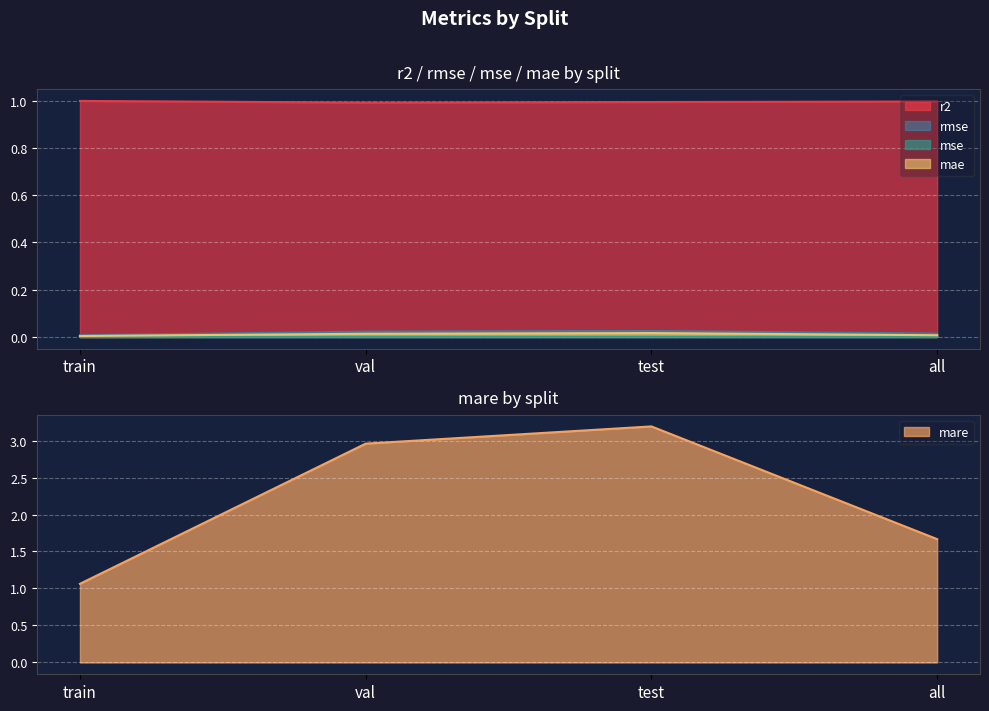

What position from the left is all?

4